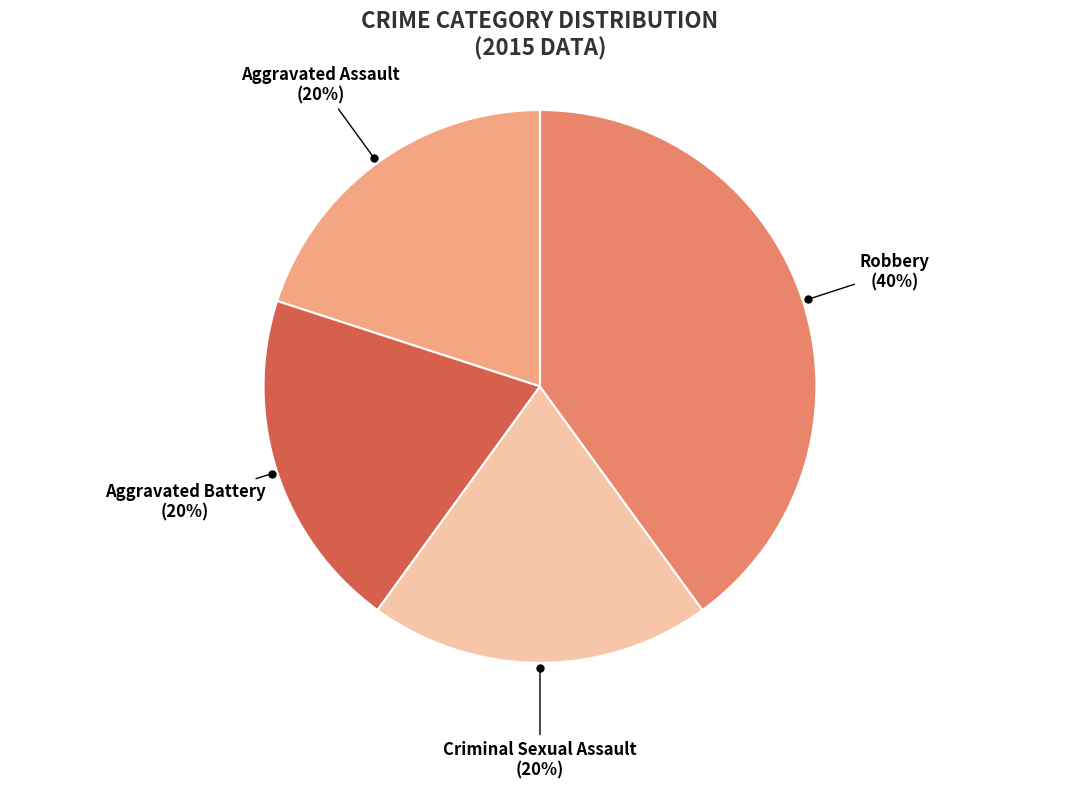

How many segments does this pie chart have?

4